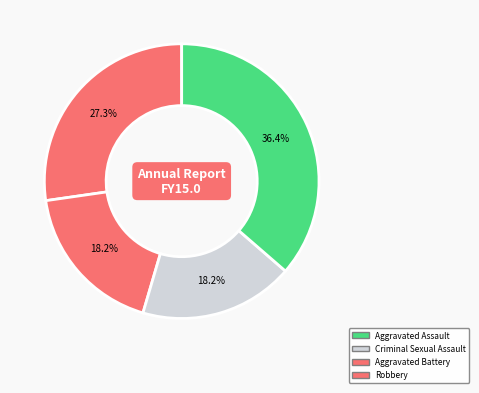

How many slices are in this pie chart?

4